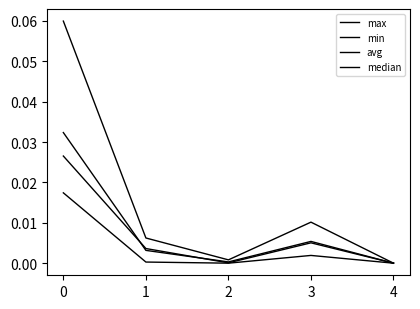

Does the chart have visible grid lines?

No